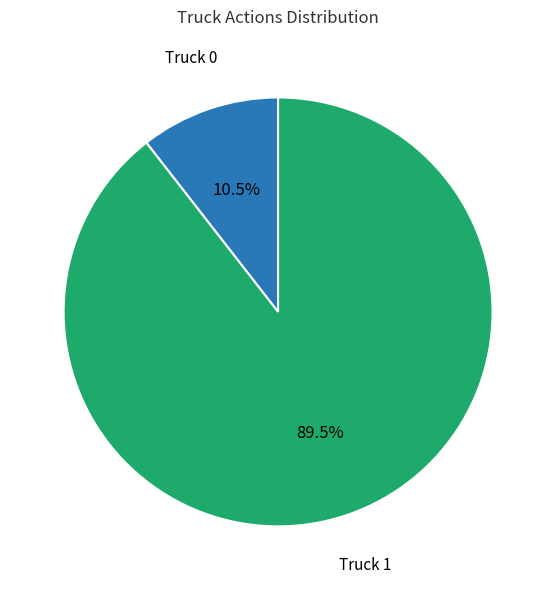

Does any single category account for the majority?

Yes